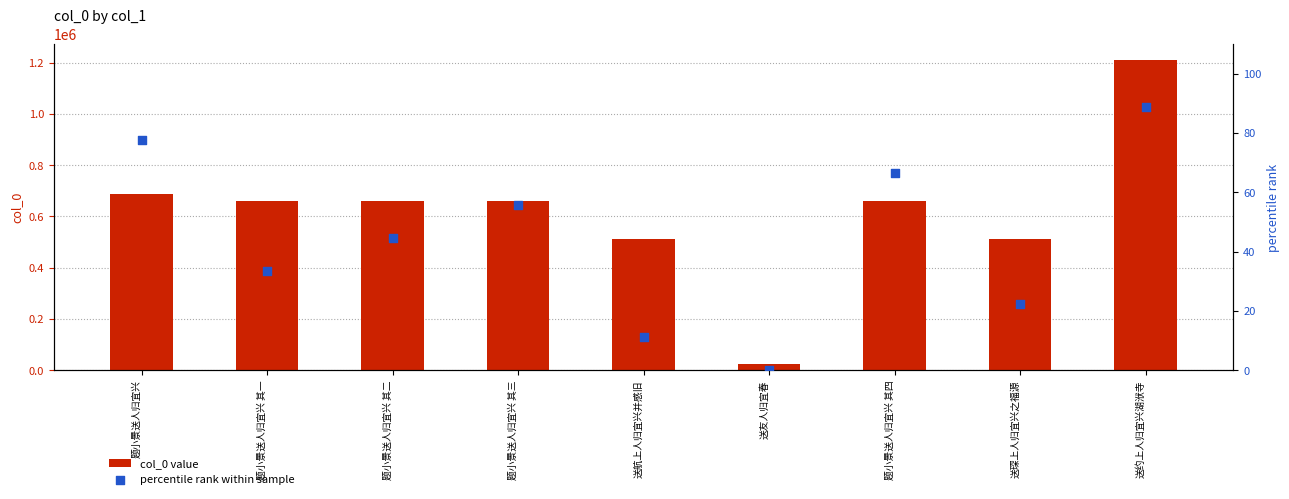

At how many categories does at least one series exceed 380192?

8